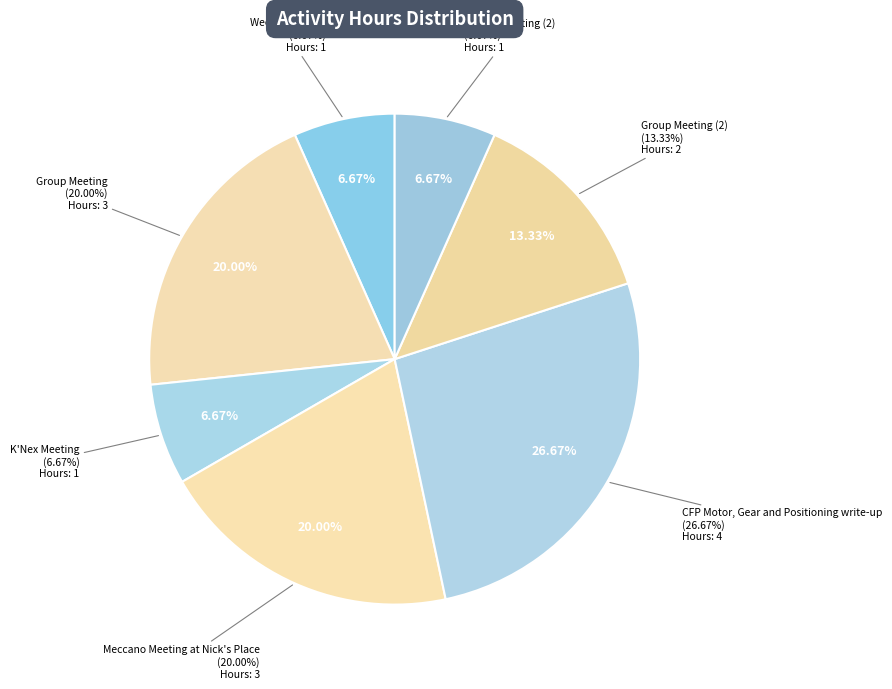

What is the ratio of the value at K'Nex Meeting to the value at Meccano Meeting at Nick's Place?

0.3